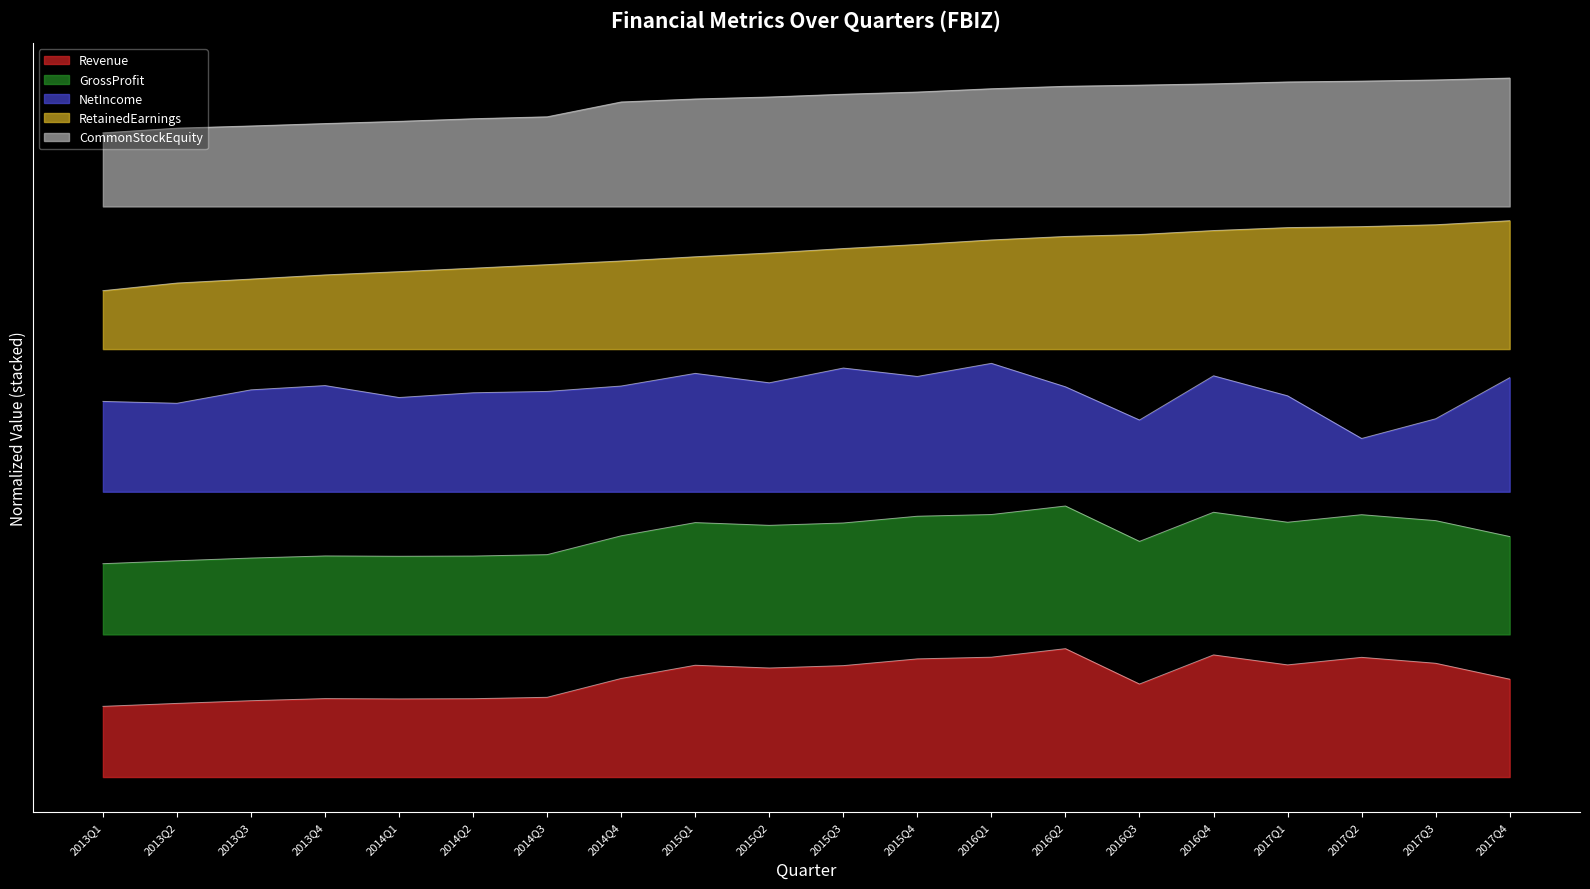

The GrossProfit series shows 0.2 at 2017Q3. True or false?

True